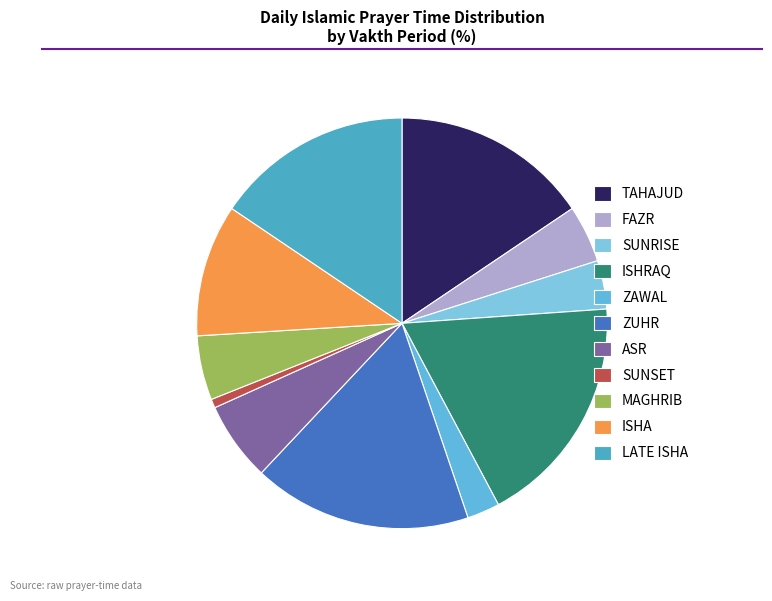

Which slice is the largest?

ISHRAQ